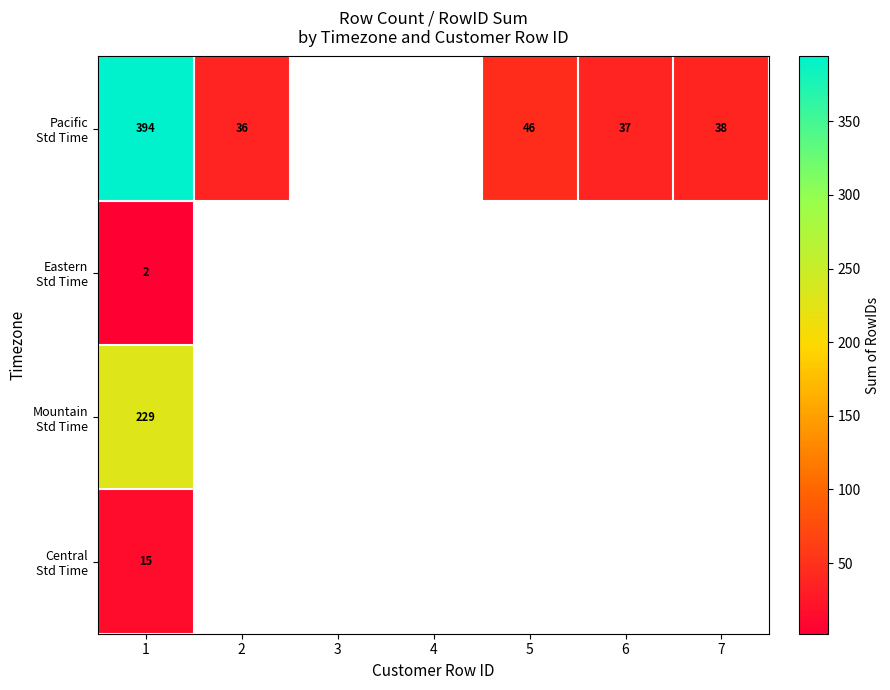

What is the minimum value for Central Std Time?

15.0